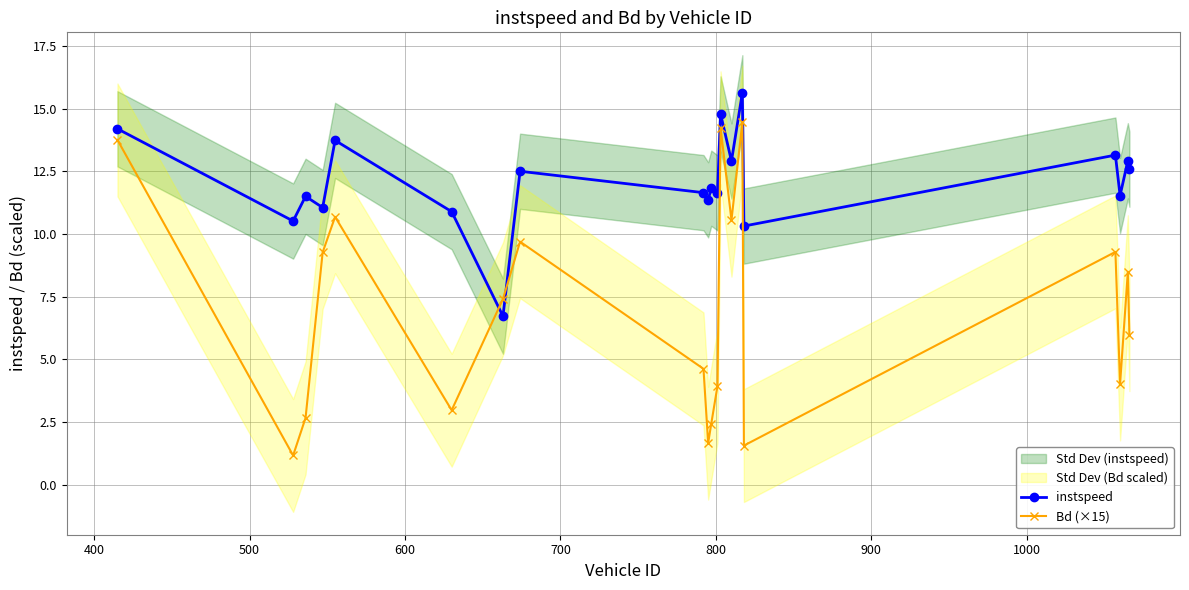

What is the maximum value for instspeed?

15.6